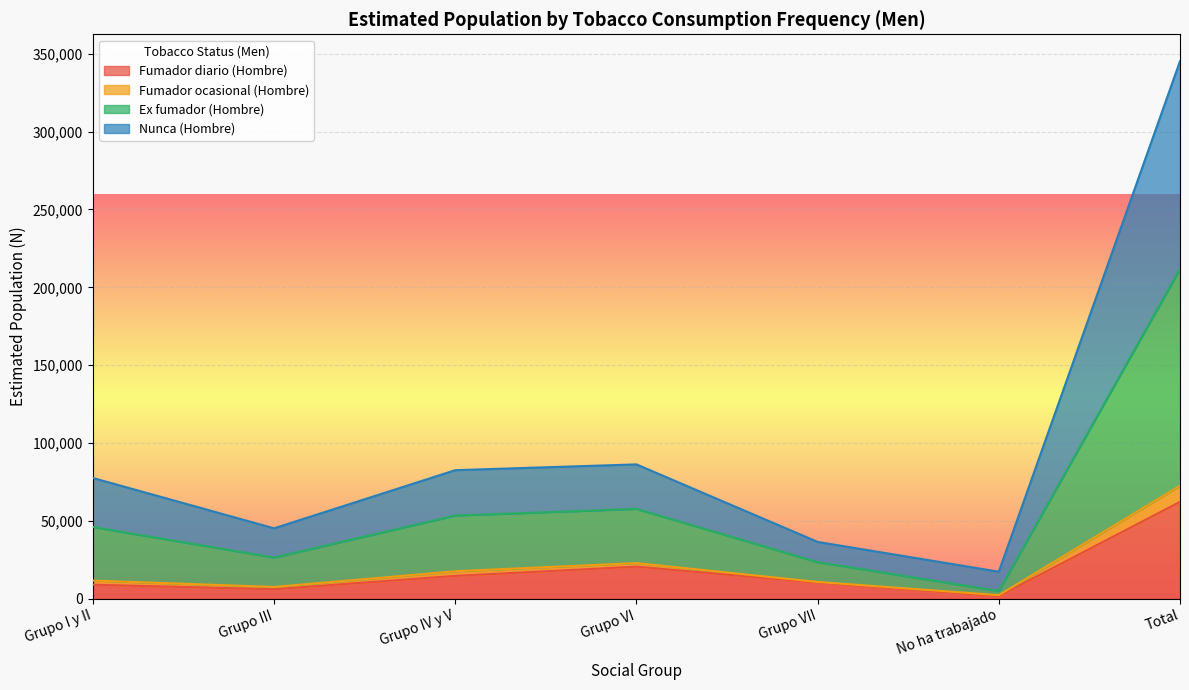

What is the label of the 3rd point from the left?

Grupo IV y V